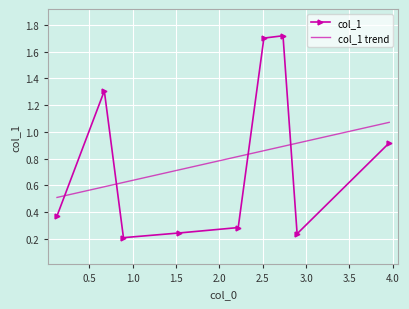

Which label corresponds to the largest value in the chart?

2.73414966